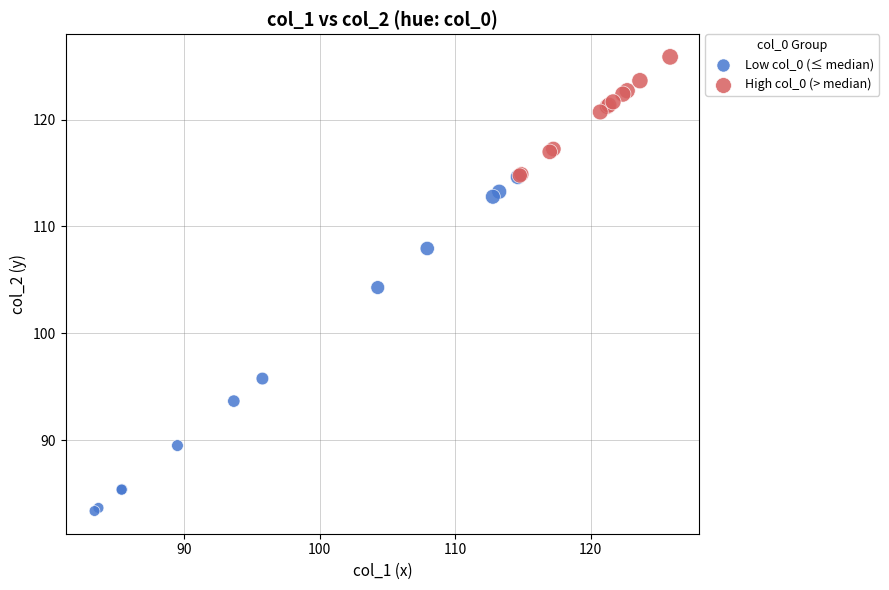

Which series has the largest Y range (max minus min)?

Low col_0 (≤ median)